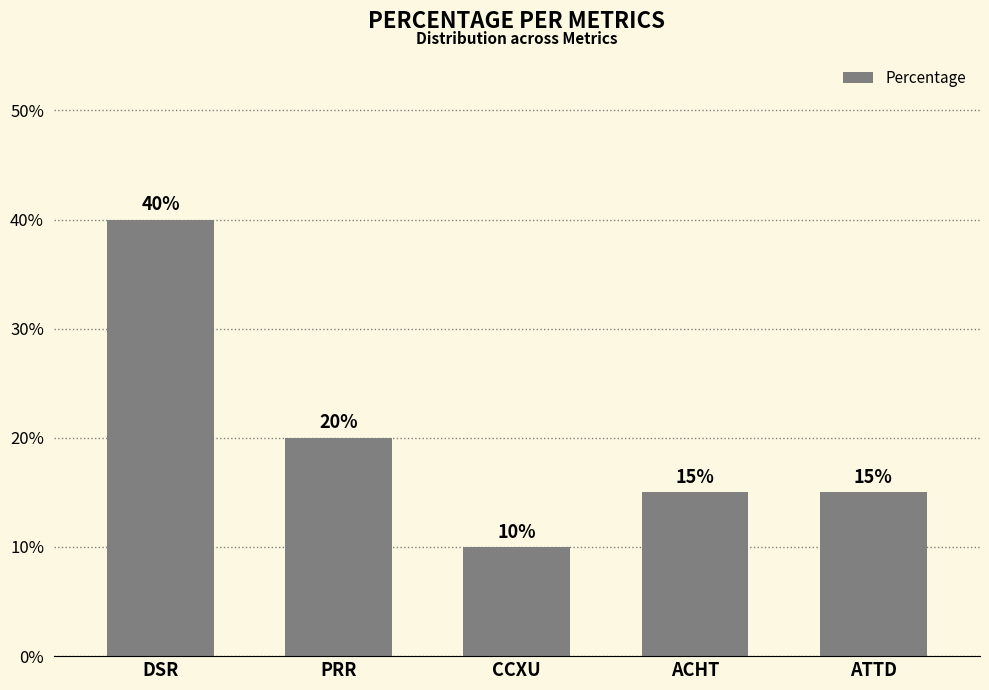

Does the chart contain any negative values?

No